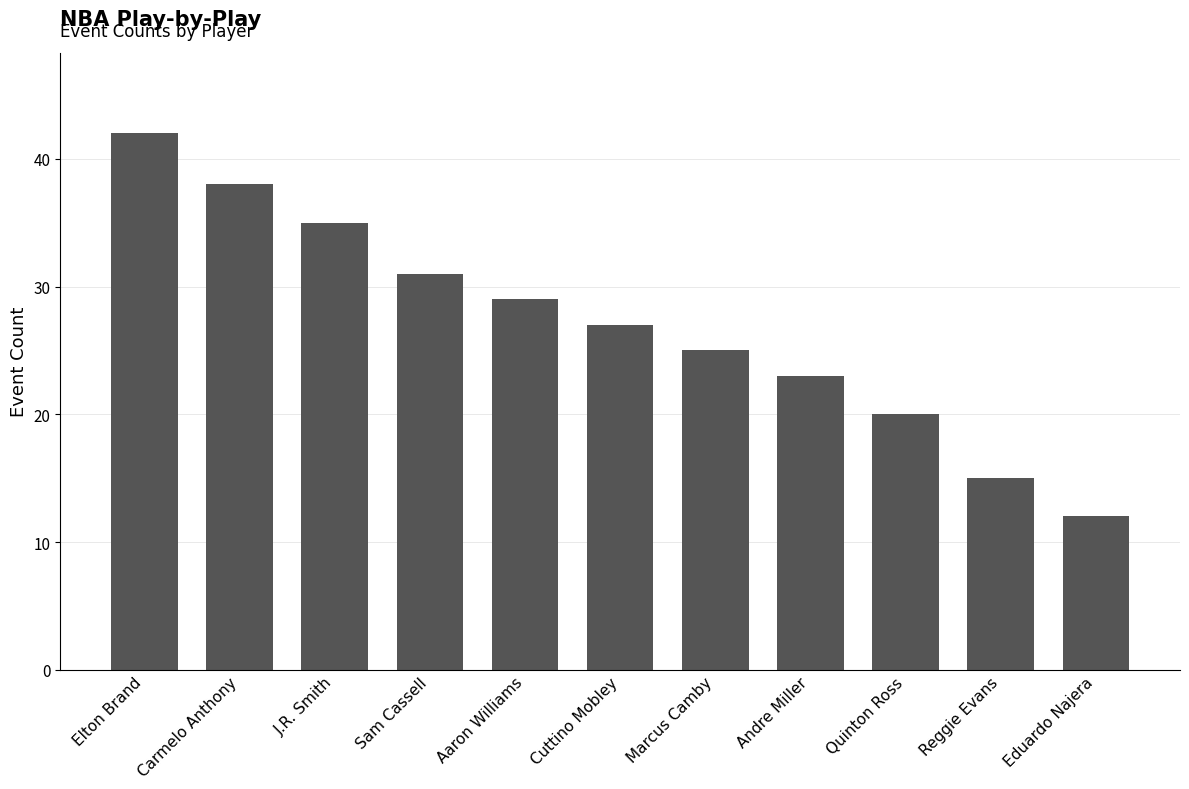

What is the difference between the values at Carmelo Anthony and J.R. Smith?

3